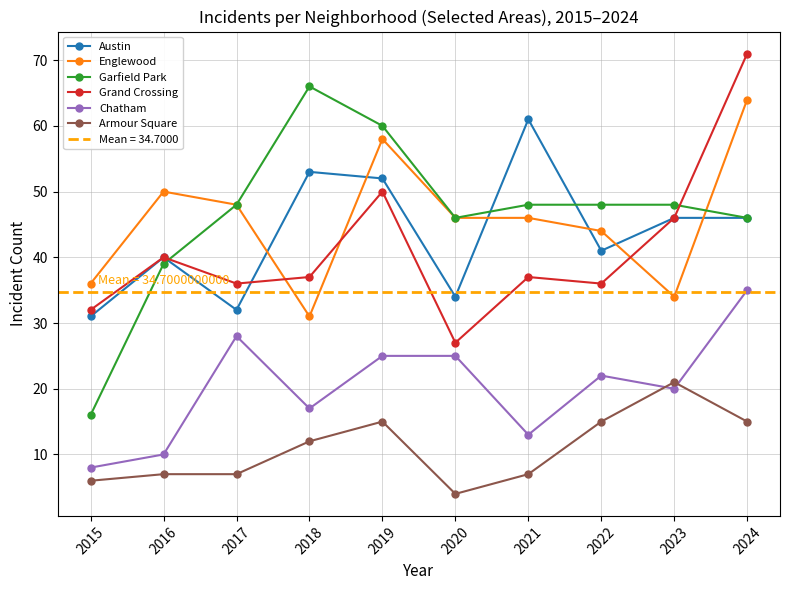

Reading left to right, list all the values displayed in this chart.

Austin: 31	40	32	53	52	34	61	41	46	46
Englewood: 36	50	48	31	58	46	46	44	34	64
Garfield Park: 16	39	48	66	60	46	48	48	48	46
Grand Crossing: 32	40	36	37	50	27	37	36	46	71
Chatham: 8	10	28	17	25	25	13	22	20	35
Armour Square: 6	7	7	12	15	4	7	15	21	15